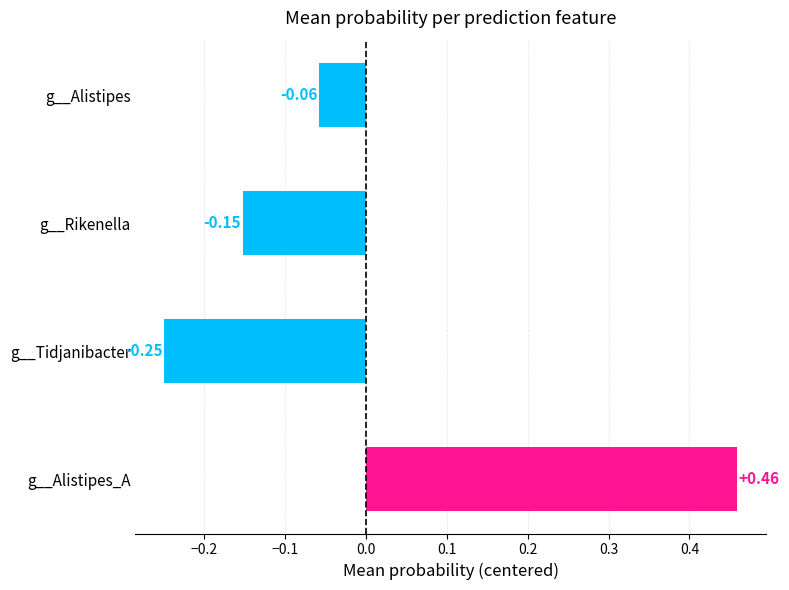

Which category has the highest value across all series?

g__Alistipes_A